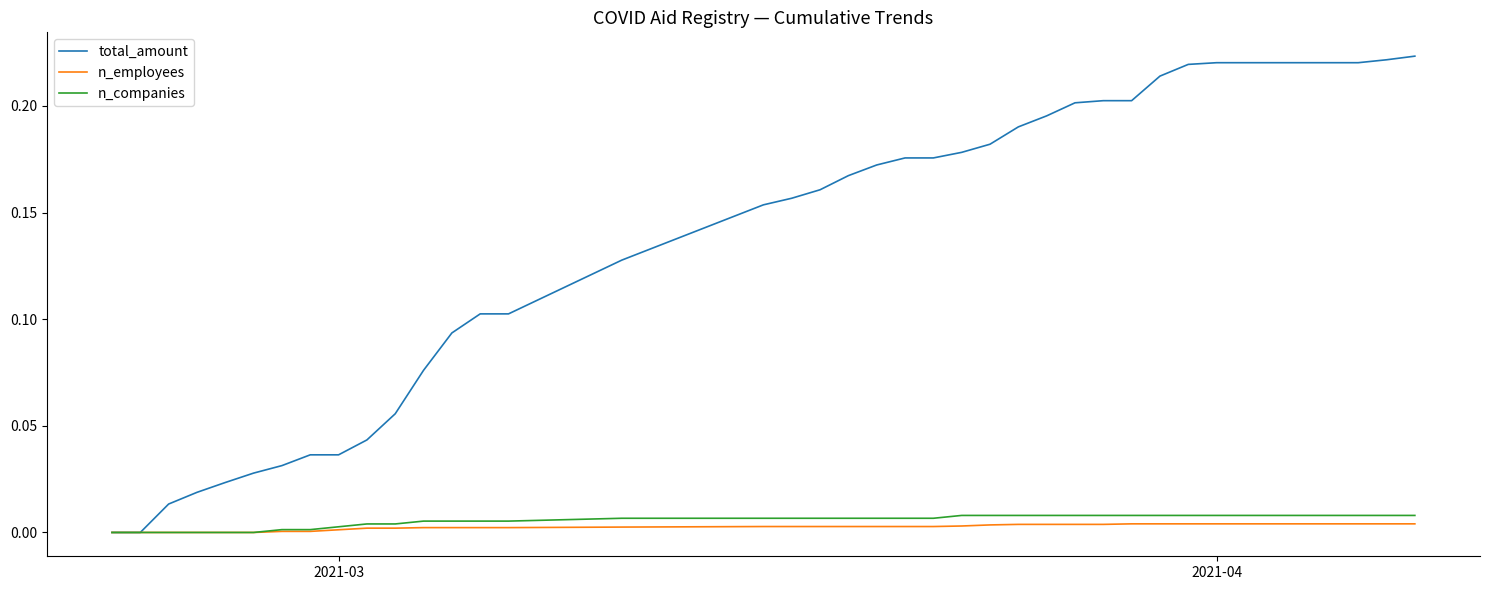

Which series has the widest spread of values?

total_amount